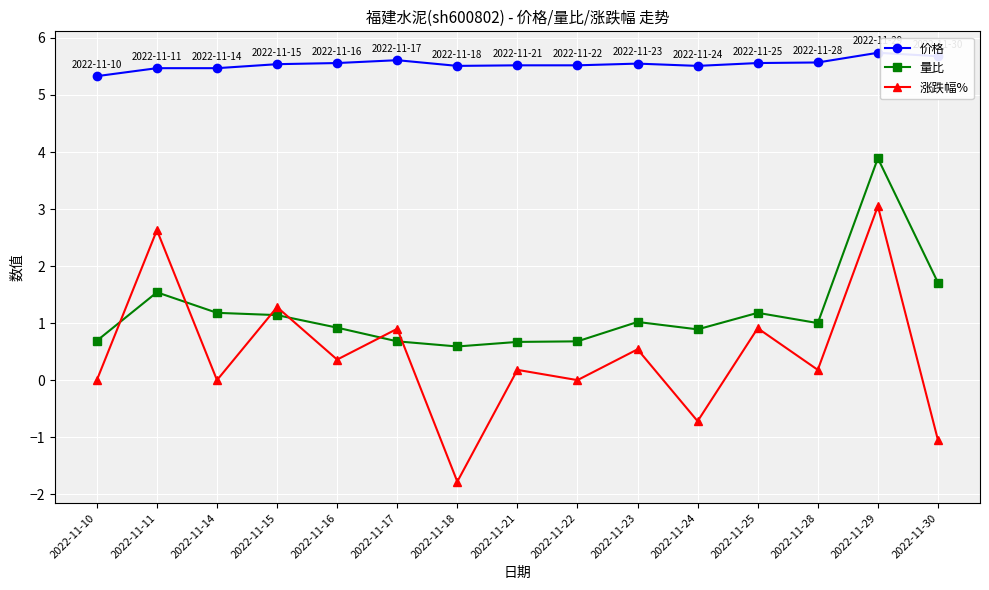

At how many categories does at least one series exceed 3?

15